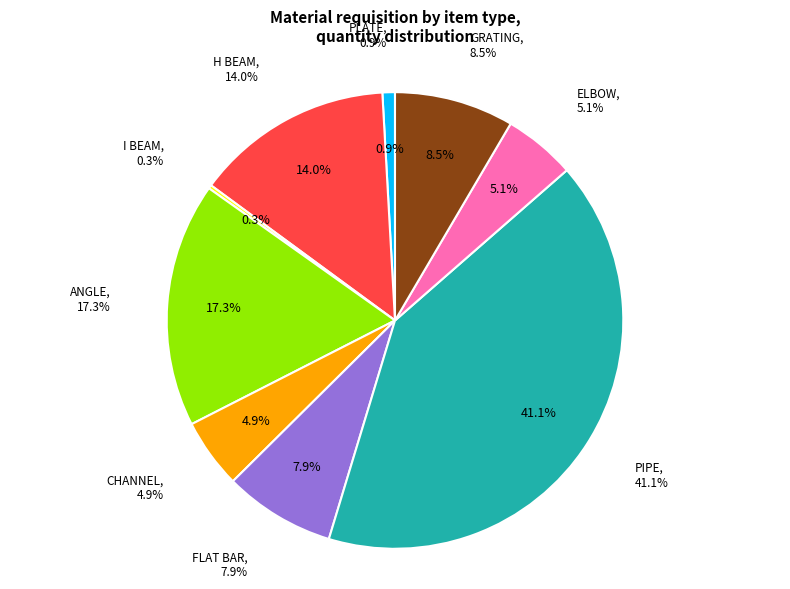

Which category has the biggest portion of the pie?

PIPE